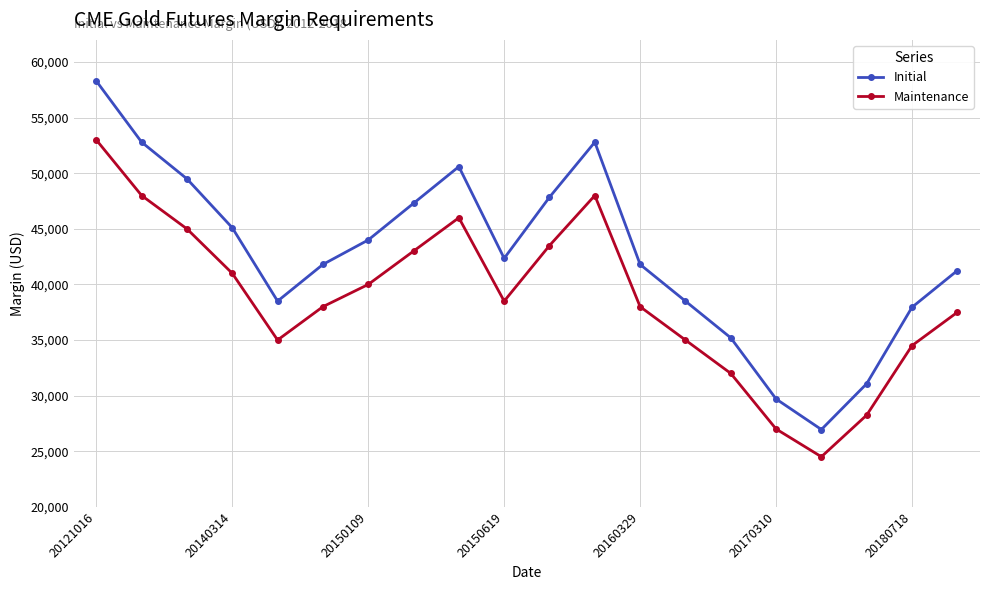

True or false: Maintenance and Initial intersect in this chart.

False